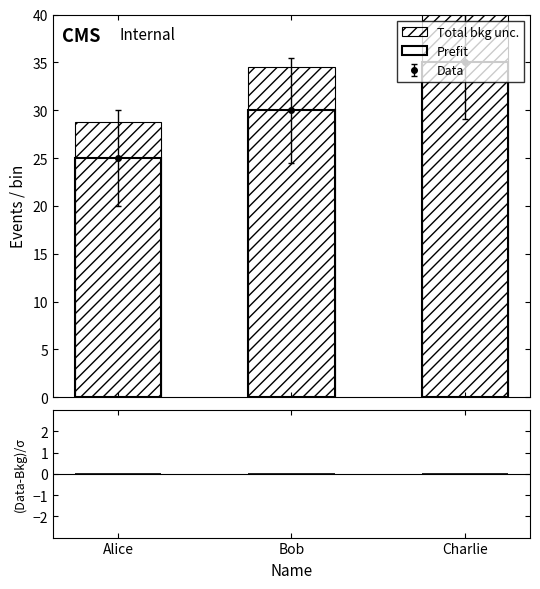

What is the change in value from Alice to Bob?

+5